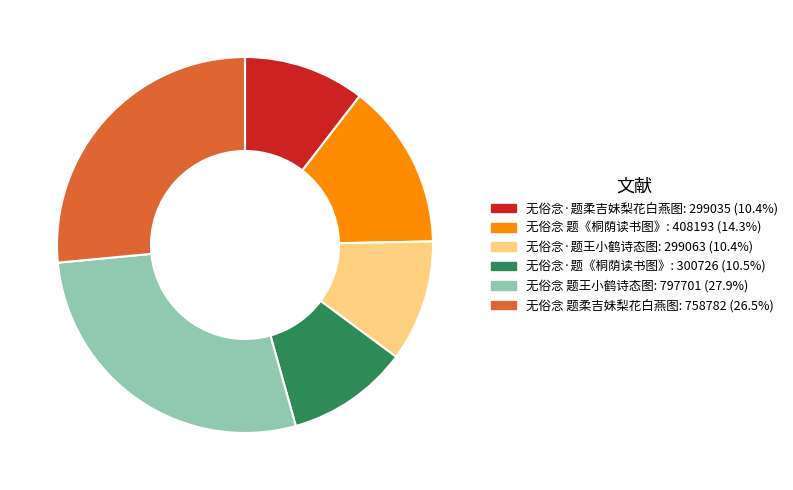

Does 无俗念 题柔吉妹梨花白燕图 represent more than half of the total?

No